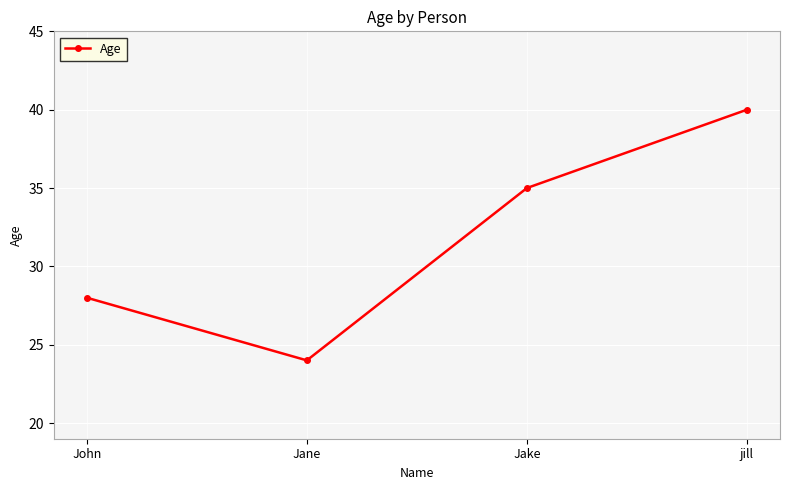

Reading left to right, list all the values displayed in this chart.

28	24	35	40